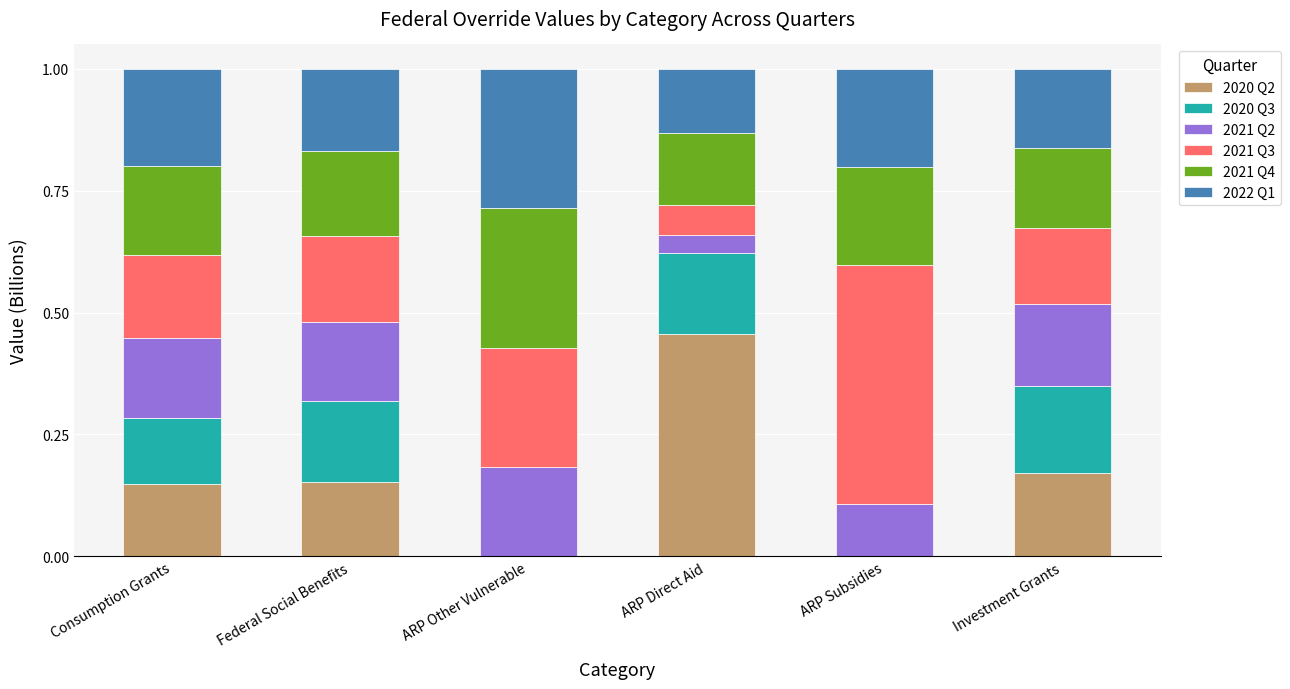

Which category has the highest value in the 2020 Q2 series?

ARP Direct Aid